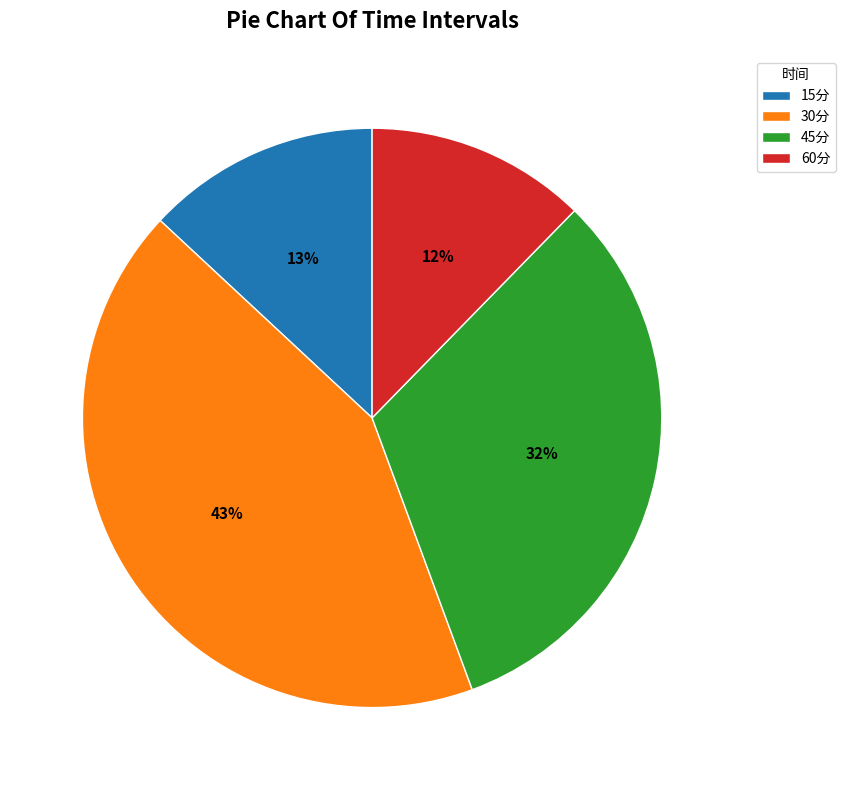

How many slices are in this pie chart?

4